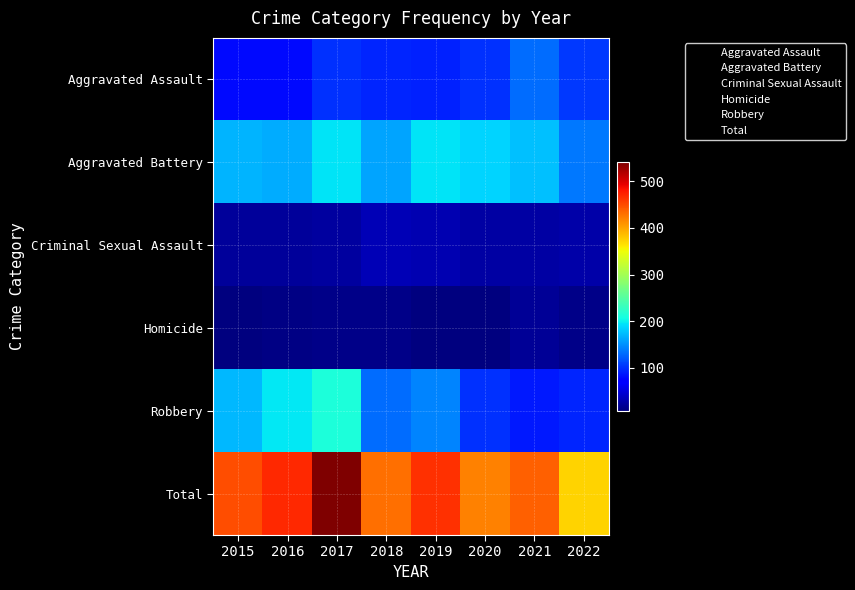

What is the maximum value shown in the chart?

542